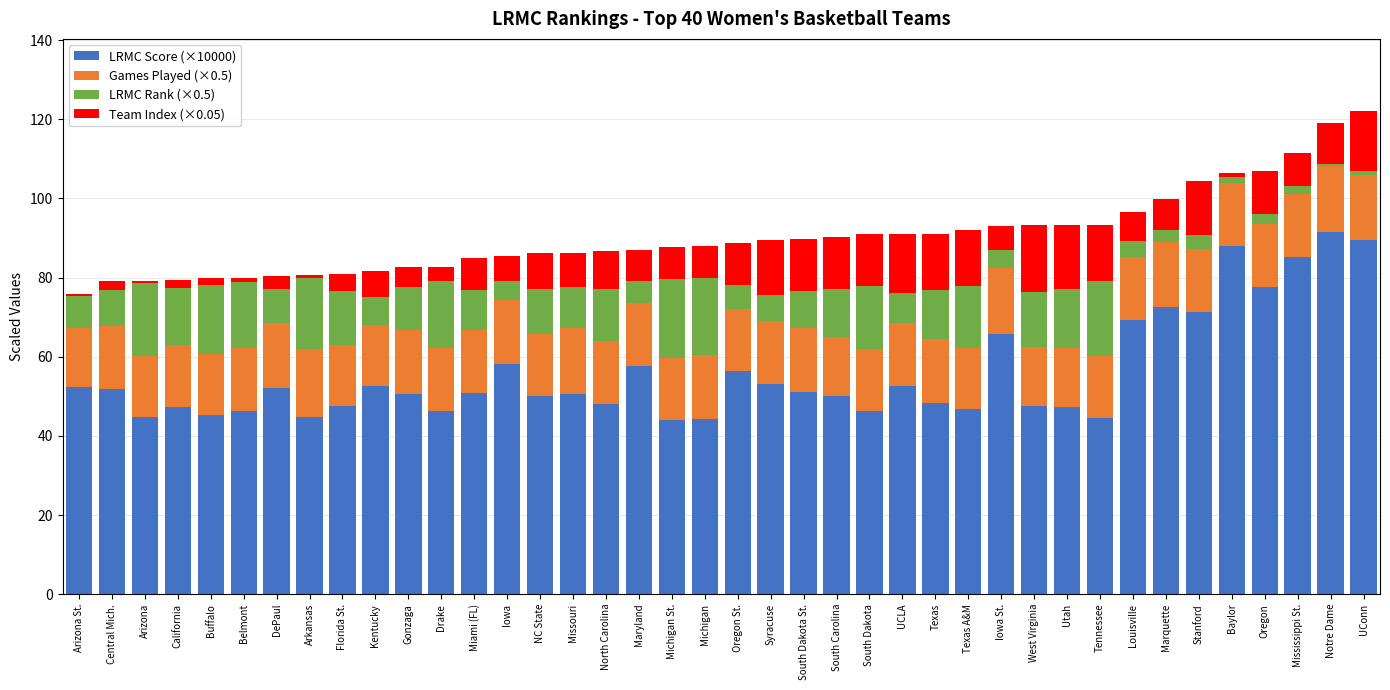

What is the total value across all series at Michigan St.?

87.8